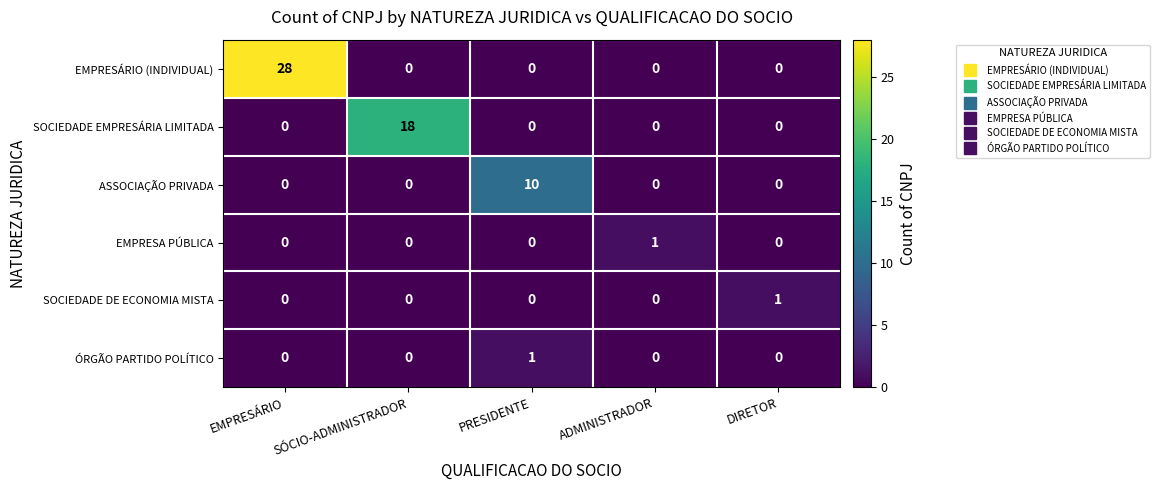

What is the difference between the SOCIEDADE EMPRESÁRIA LIMITADA values at SÓCIO-ADMINISTRADOR and ADMINISTRADOR?

18